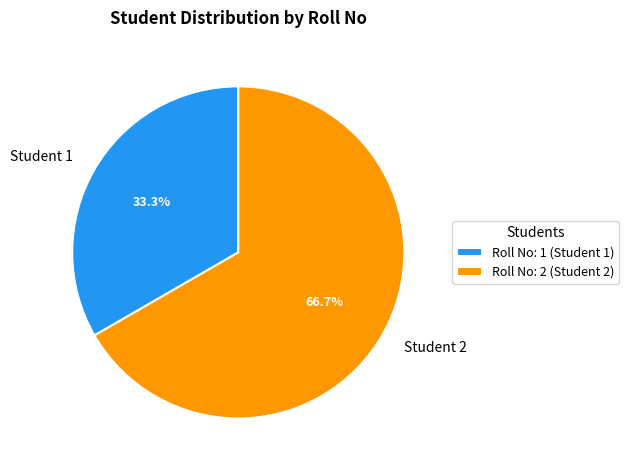

How much of the chart is everything except Student 1?

66.7%